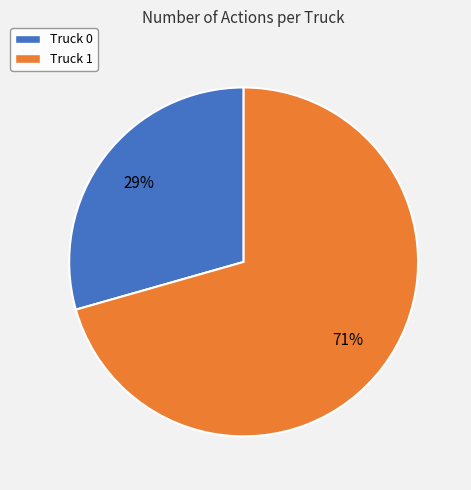

To the nearest percent, what portion does Truck 0 represent?

29%